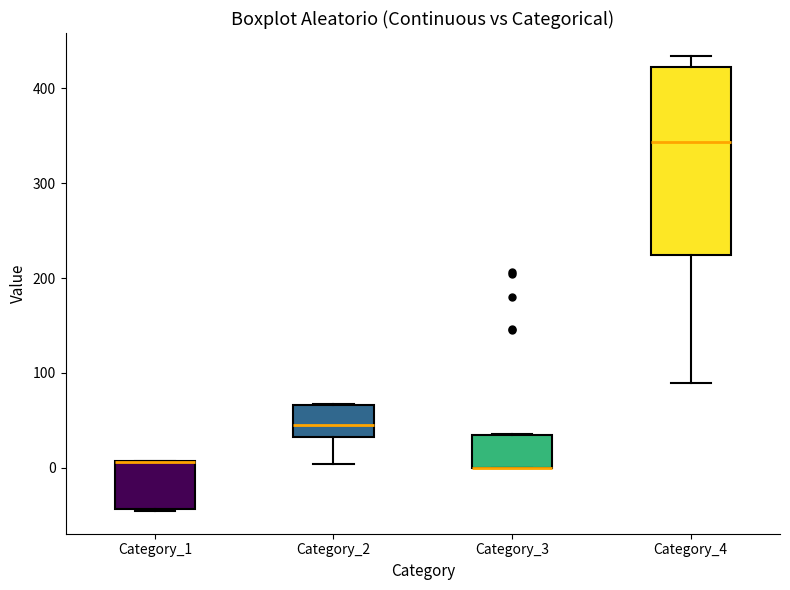

Reading left to right, read every box against the y-axis: the position of its median line, the range the box covers, and the ends of its whiskers. The values are not printed on the chart, so give them approximately, as read against the axis.

Category_1: median 10 (drawn on the box's upper edge), box -40 to 10, whiskers -50 to 10
Category_2: median 50, box 30 to 70, whiskers 0 to 70
Category_3: median 0 (drawn on the box's lower edge), box 0 to 30, whiskers 0 to 40
Category_4: median 340, box 220 to 420, whiskers 90 to 430